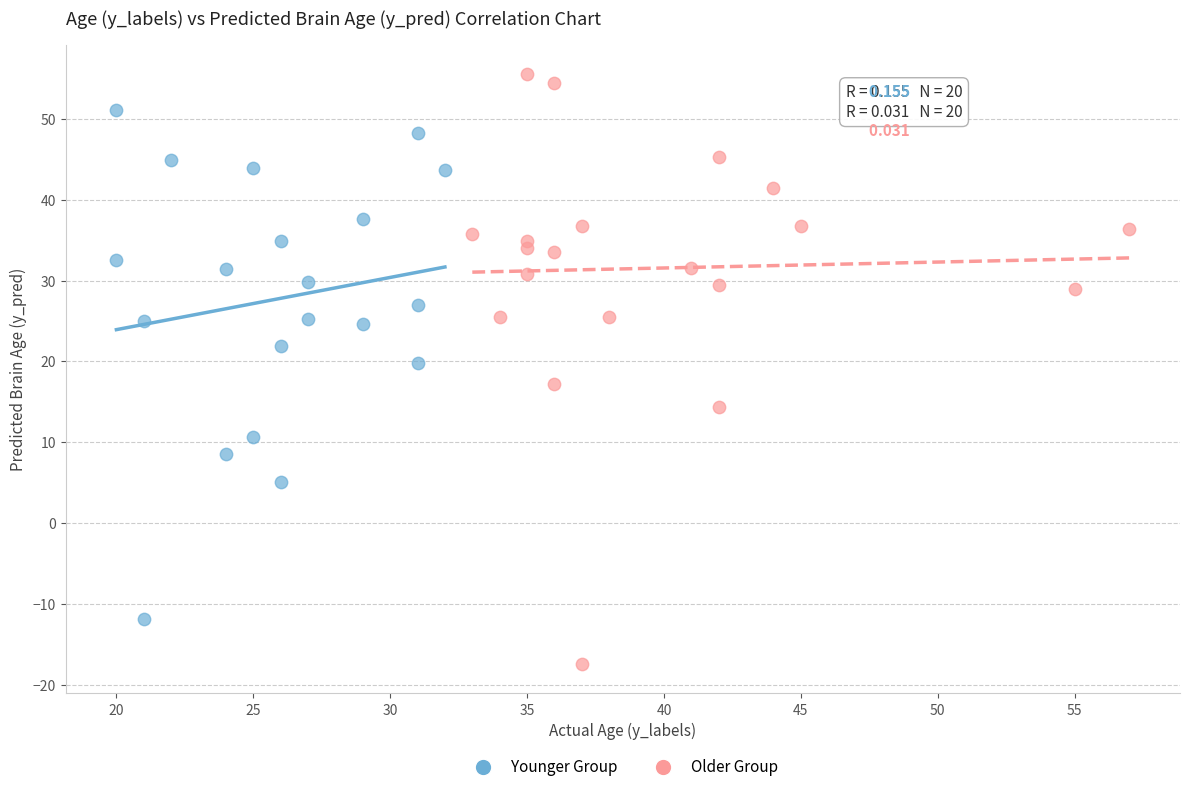

Which series reaches the minimum Y coordinate?

Older Group